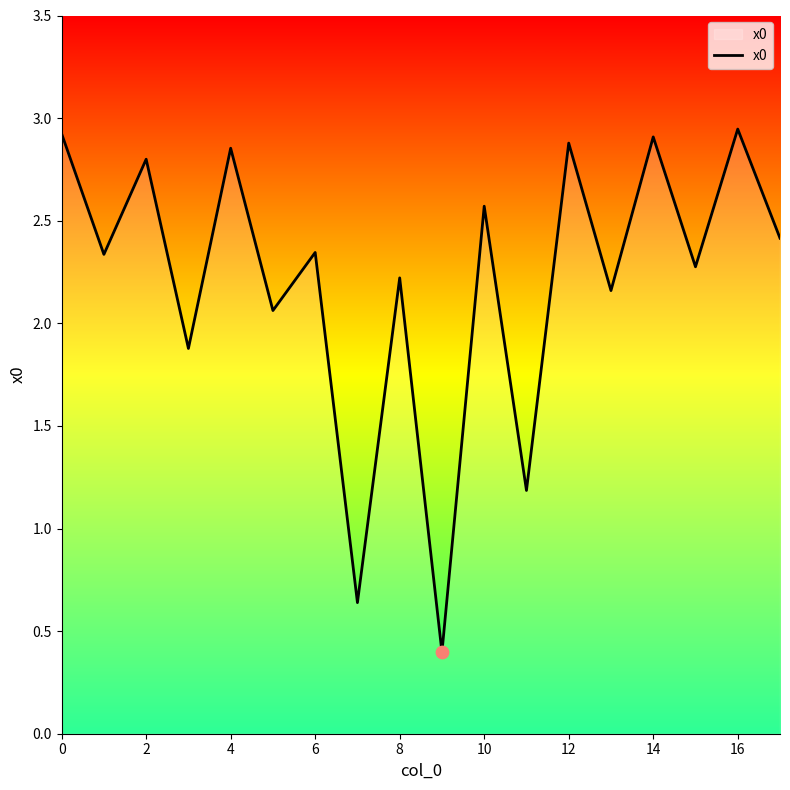

What is the difference between the maximum and minimum values?

2.5